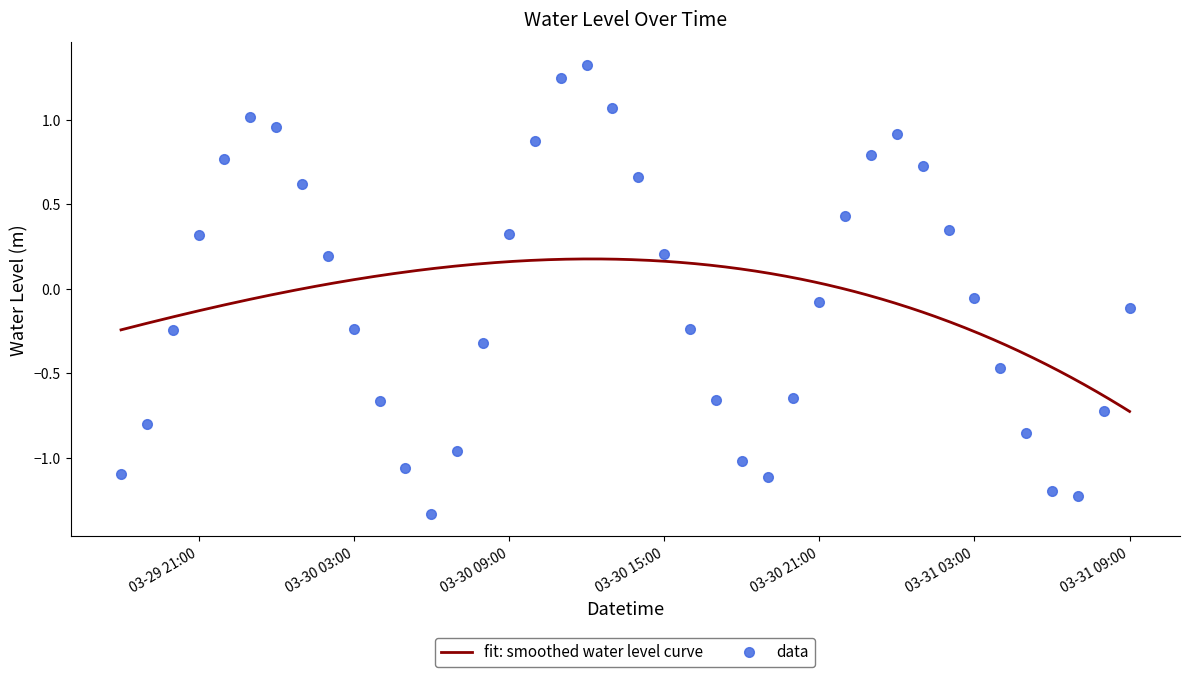

What is the difference between the maximum and second lowest values?

2.5